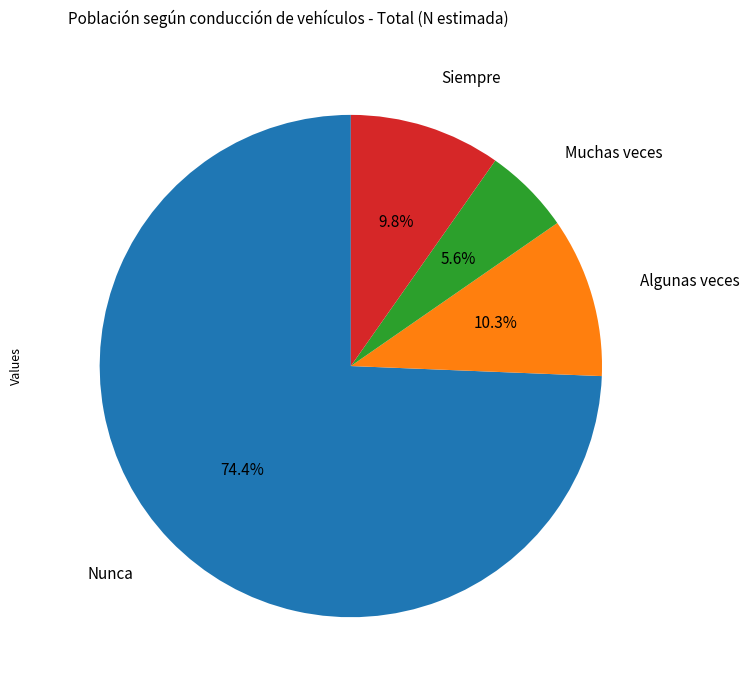

Does any single category account for the majority?

Yes